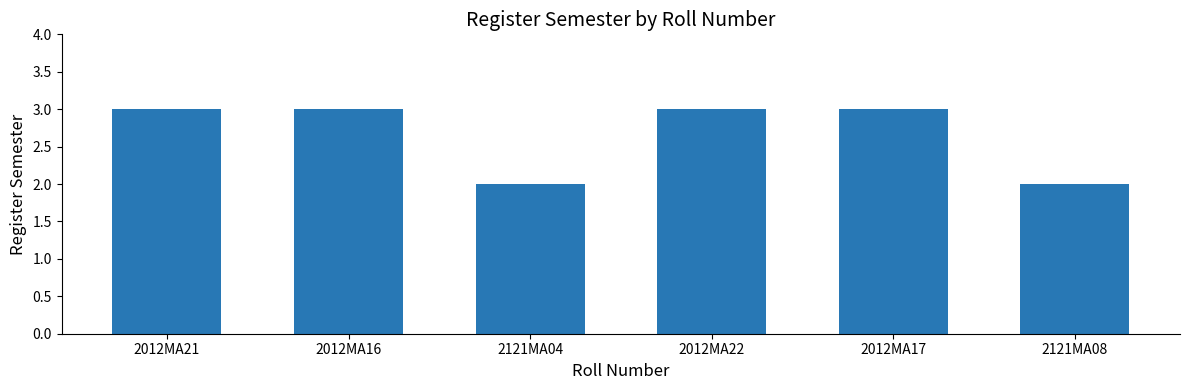

What is the change in value from 2012MA16 to 2121MA08?

-1